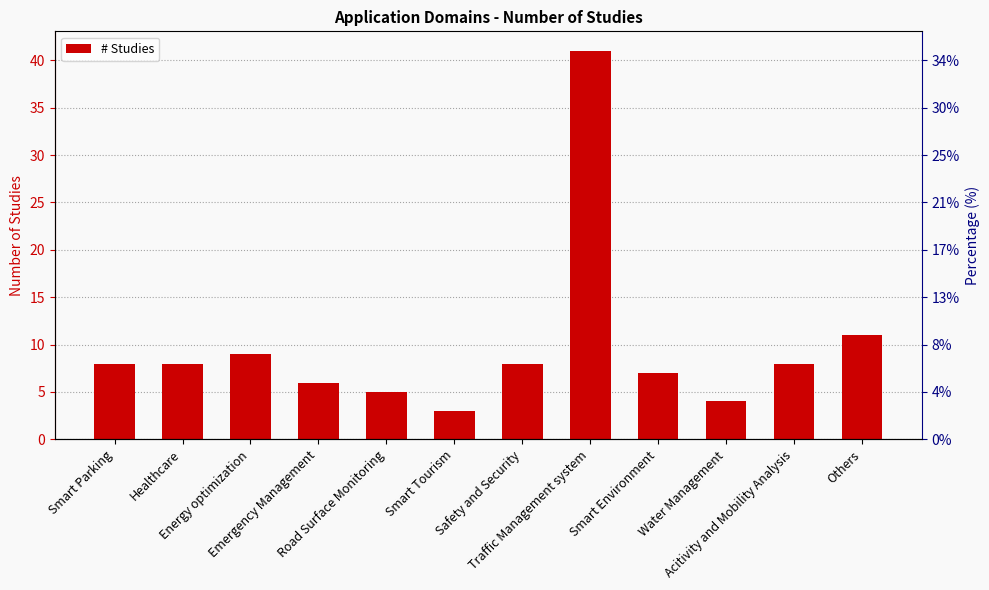

Between Smart Tourism and Water Management, which is larger?

Water Management